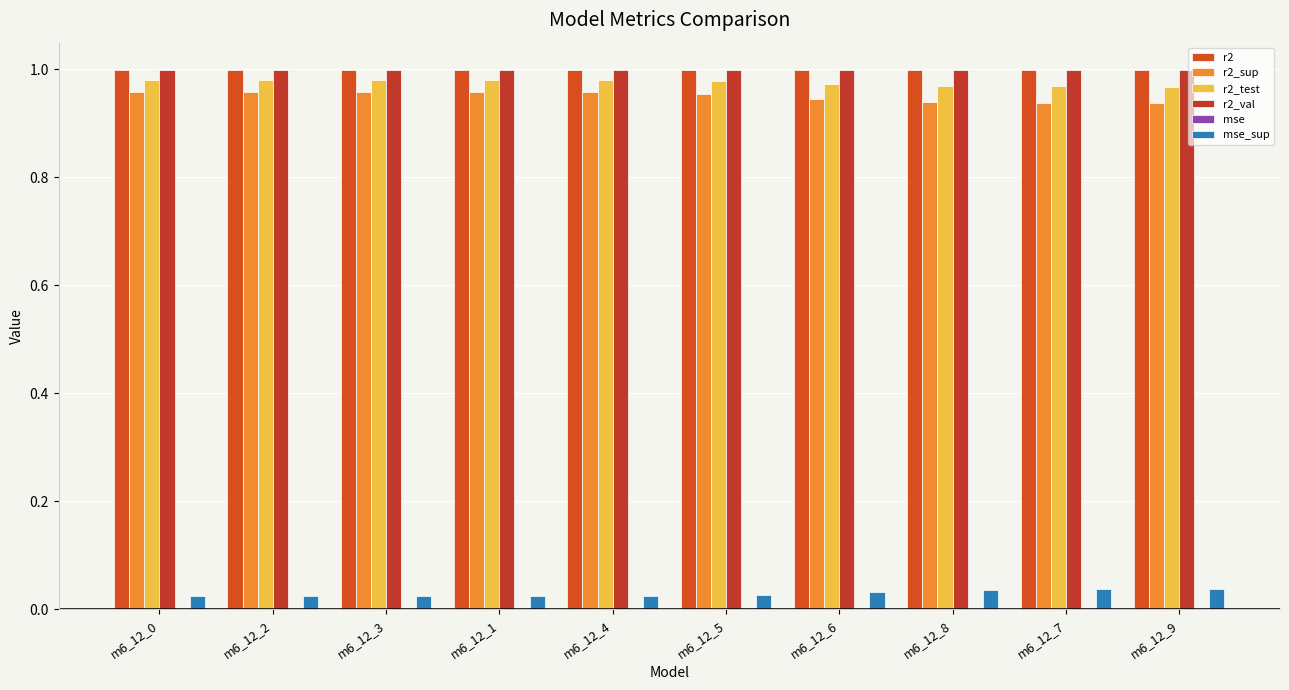

How many data points does each series have?

10